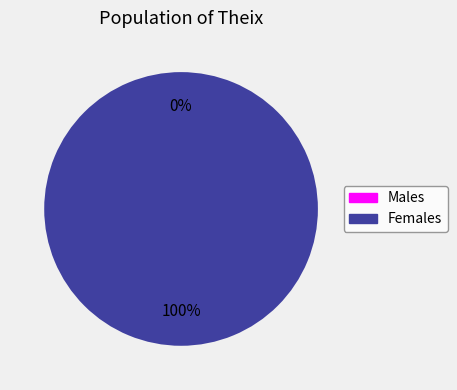

Rank the categories by value from lowest to highest.

0, 1